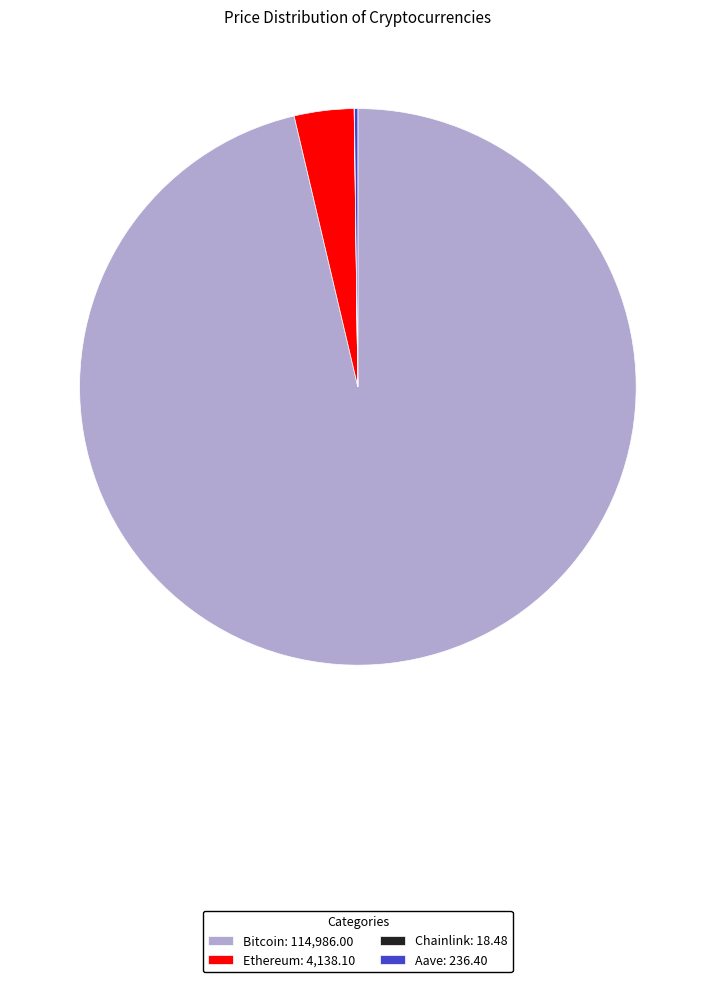

True or false: Bitcoin: 114,986.00 accounts for 96% of the total.

True